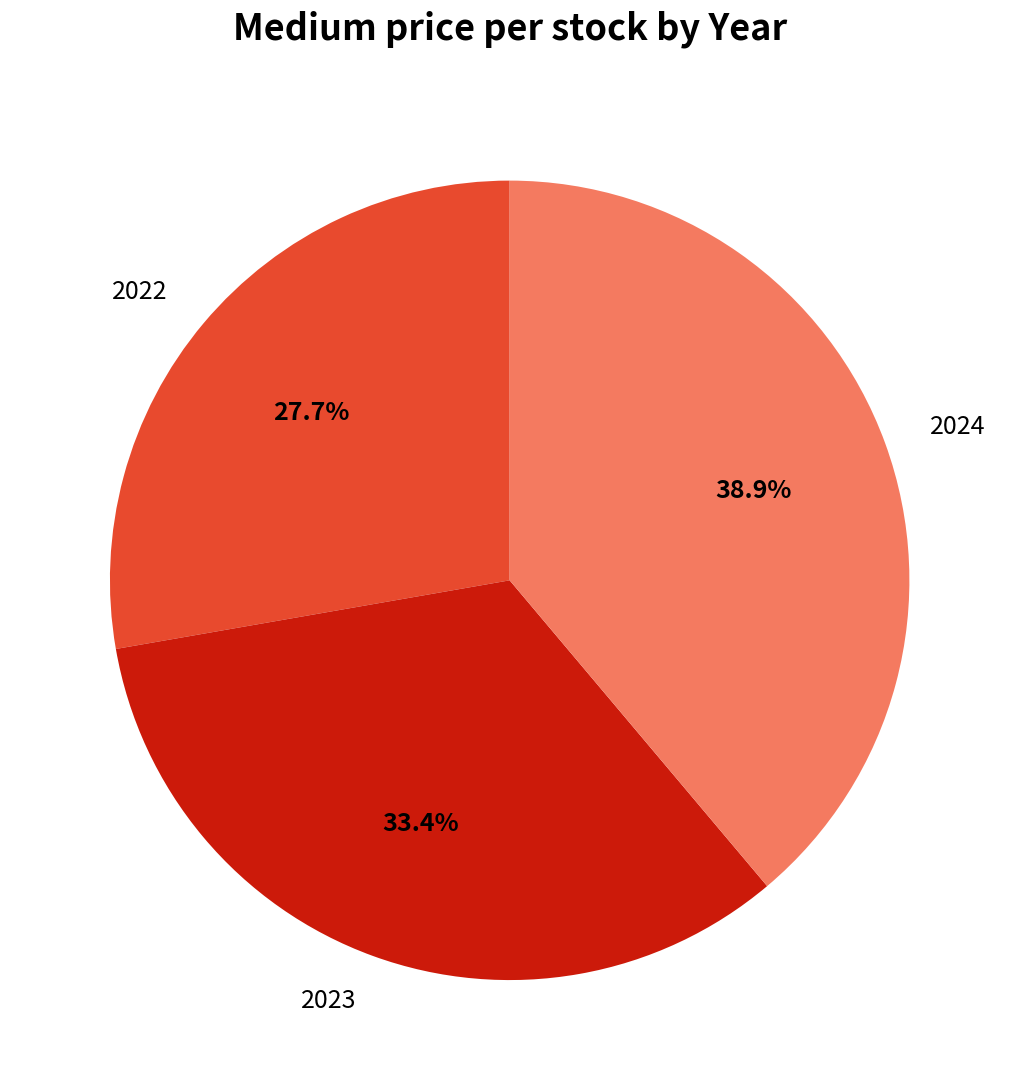

What percentage is the 2023 slice, to the nearest percent?

33%